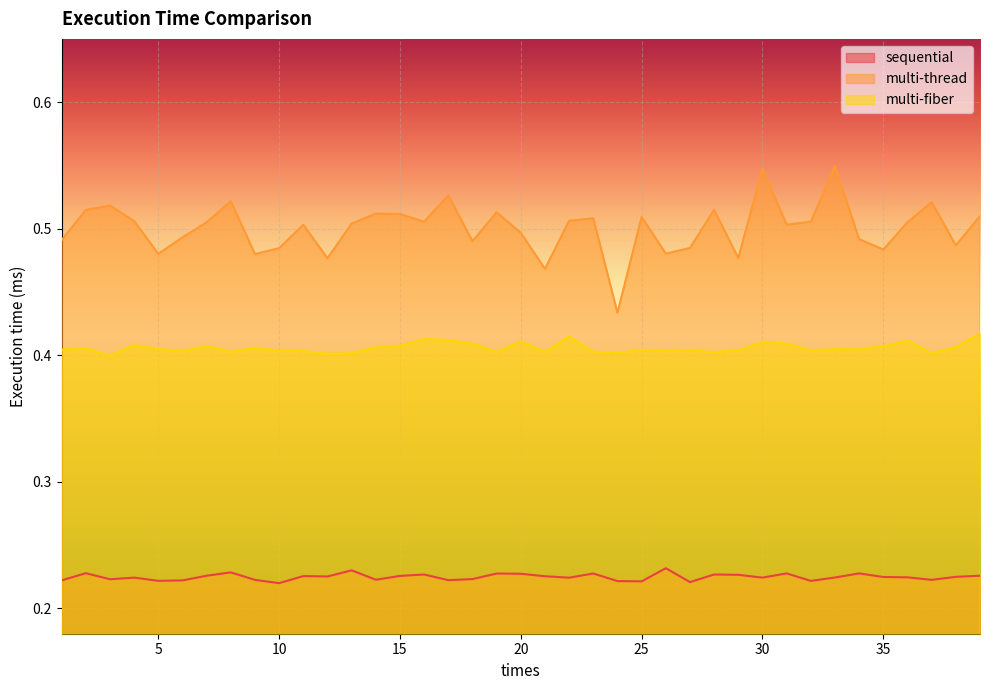

What are all the series names shown in the legend?

sequential, multi-thread, multi-fiber